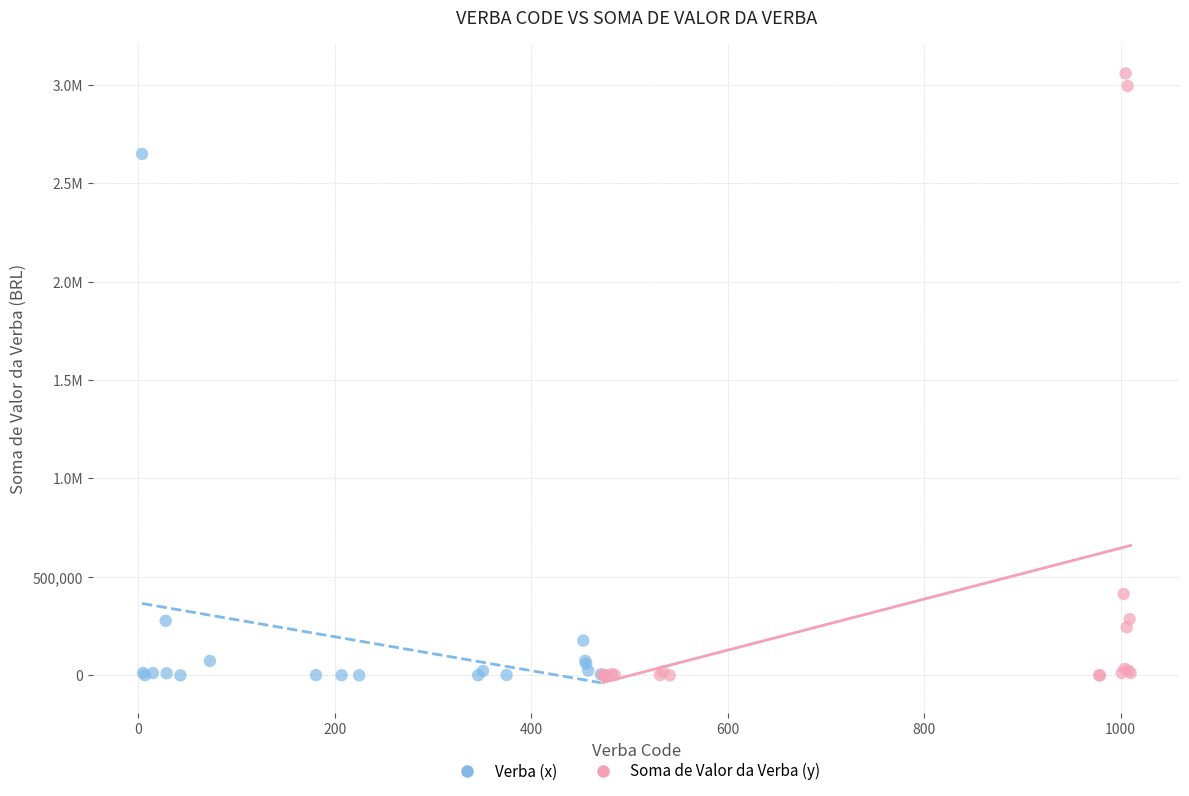

What are all the series names shown in the legend?

Verba (x), Soma de Valor da Verba (y)